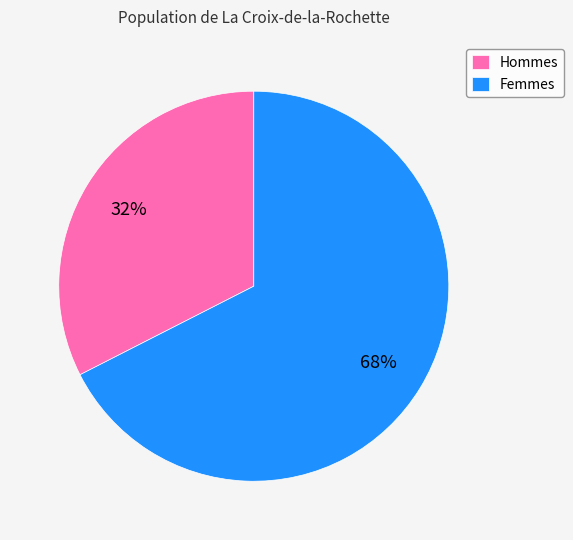

To the nearest percent, what is the combined percentage of Femmes and Hommes?

100%